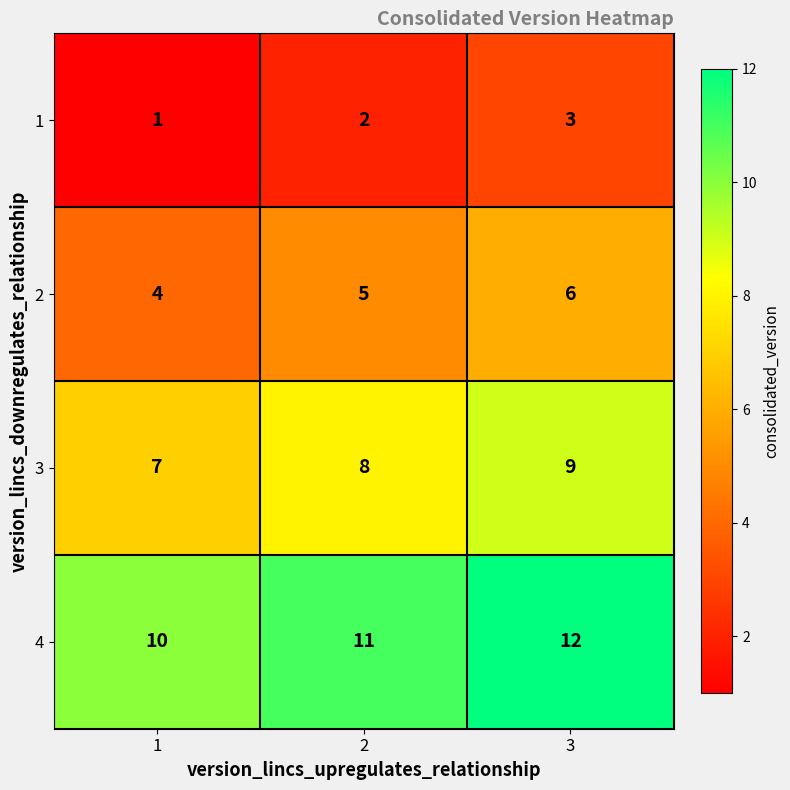

Reading left to right, list all the values displayed in this chart.

1: 1=1	2=2	3=3
2: 1=4	2=5	3=6
3: 1=7	2=8	3=9
4: 1=10	2=11	3=12